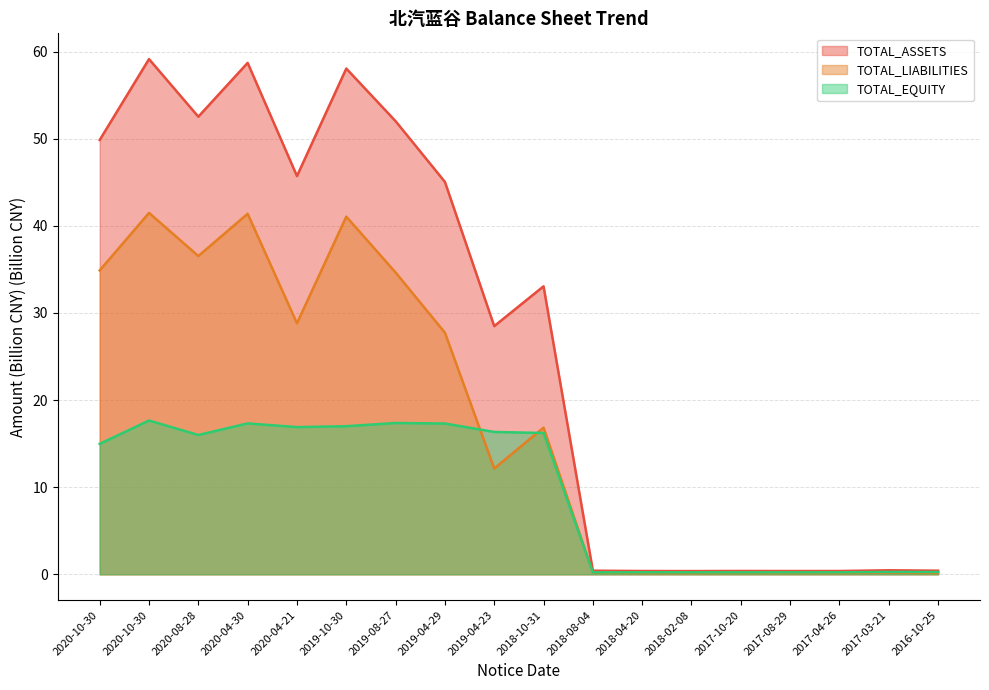

List the labels in order of TOTAL_LIABILITIES value, smallest first.

2018-02-08, 2018-04-20, 2017-04-26, 2017-08-29, 2016-10-25, 2017-10-20, 2018-08-04, 2017-03-21, 2019-04-23, 2018-10-31, 2019-04-29, 2020-04-21, 2019-08-27, 2020-10-30, 2020-08-28, 2019-10-30, 2020-04-30, 2020-10-30